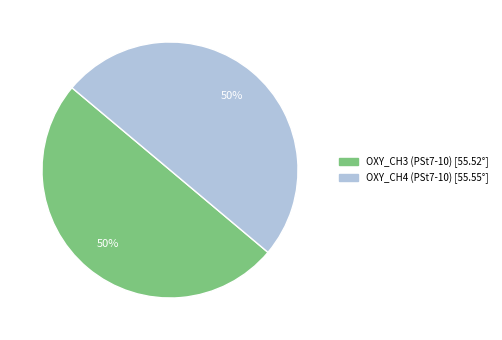

To the nearest percent, what is the average slice percentage?

50%